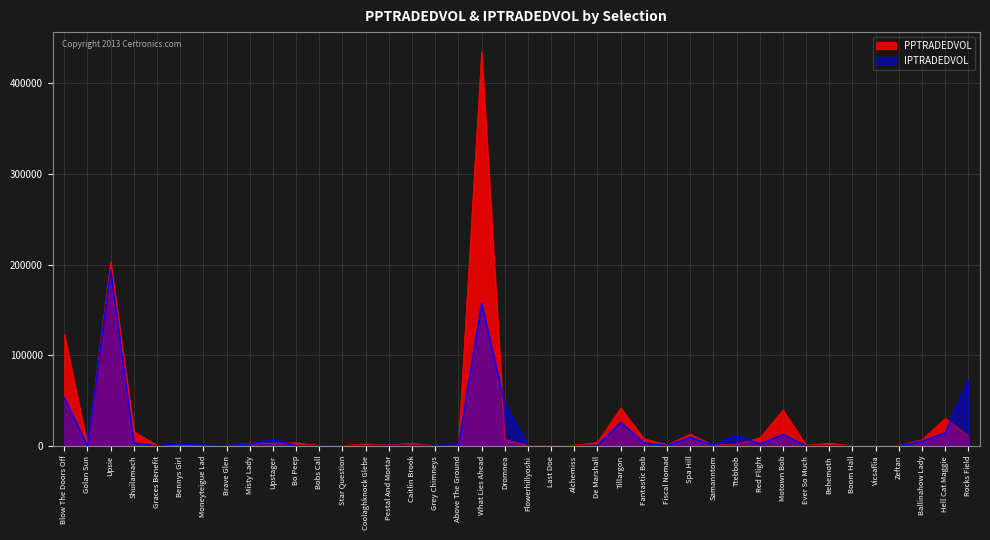

How many data points does each series have?

40